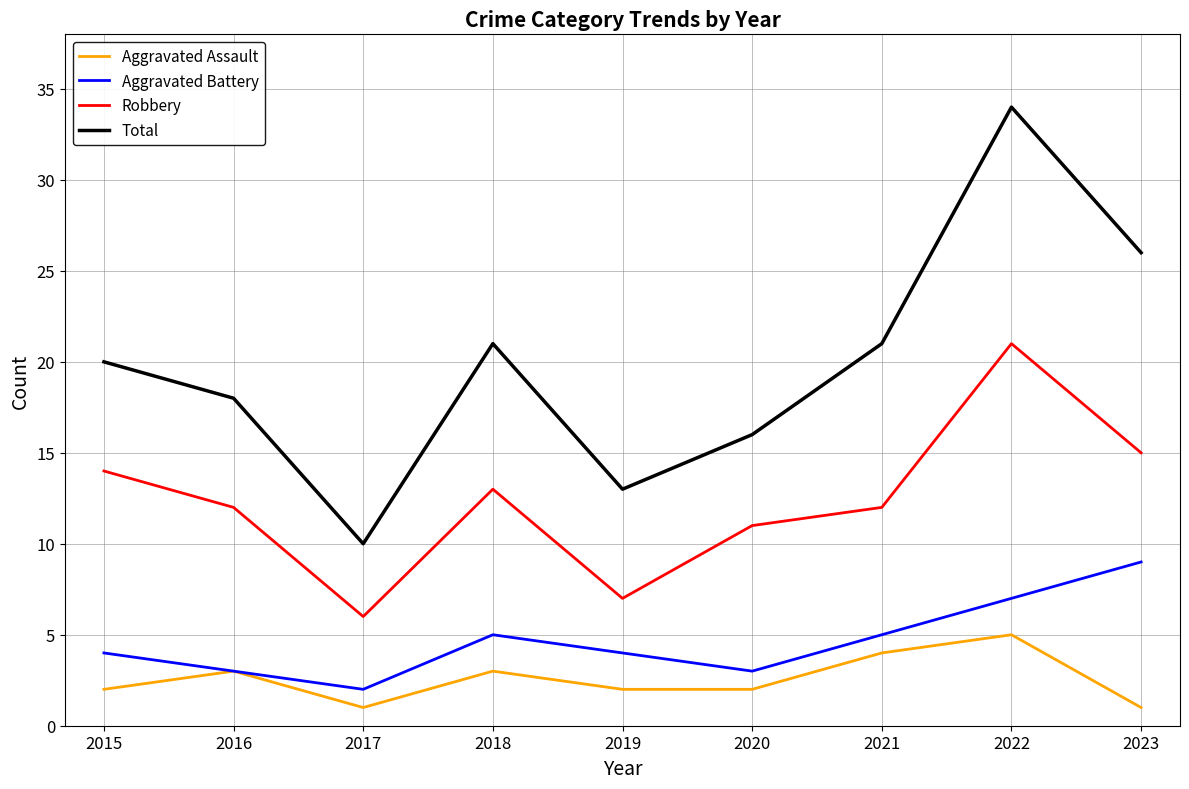

What is the minimum value shown in the chart?

1